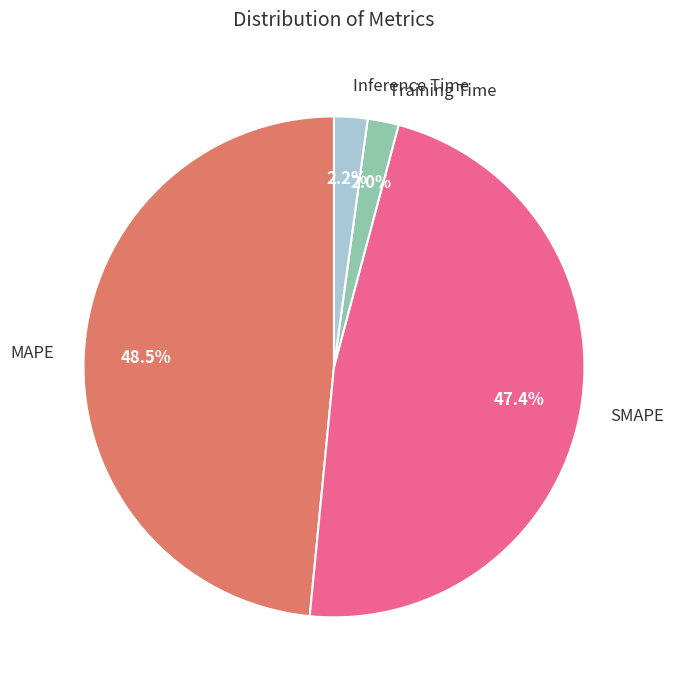

Does MAPE account for over 50% of the chart?

No